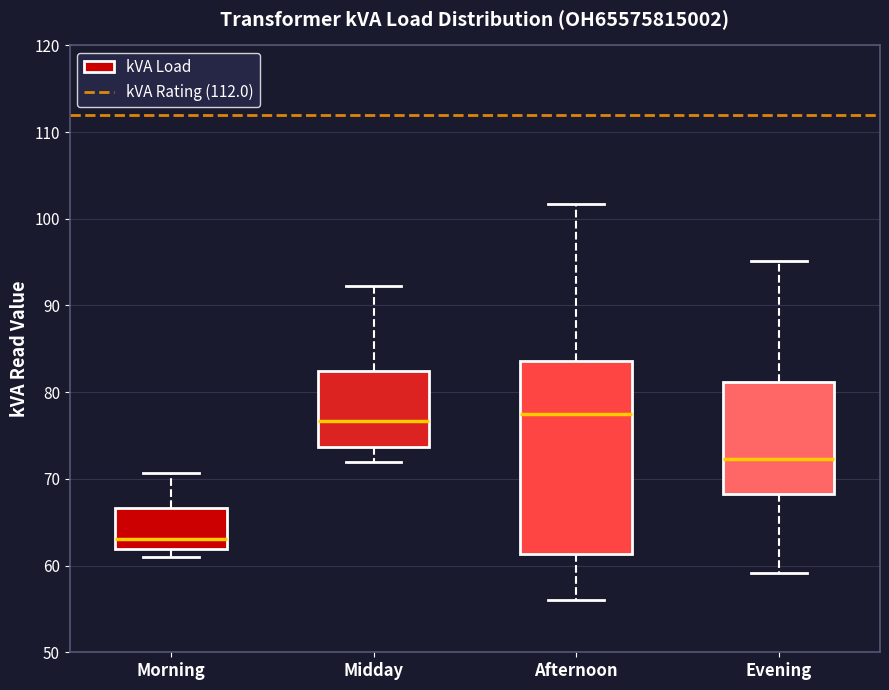

Reading left to right, transcribe this box plot: for each box, give where its median line is, the range the box spans, and where its two whiskers end, as read against the y-axis. The values are not printed on the chart, so give them approximately, as read against the axis.

Morning: median 63, box 62 to 67, whiskers 61 to 71
Midday: median 77, box 74 to 82, whiskers 72 to 92
Afternoon: median 77, box 61 to 84, whiskers 56 to 102
Evening: median 72, box 68 to 81, whiskers 59 to 95